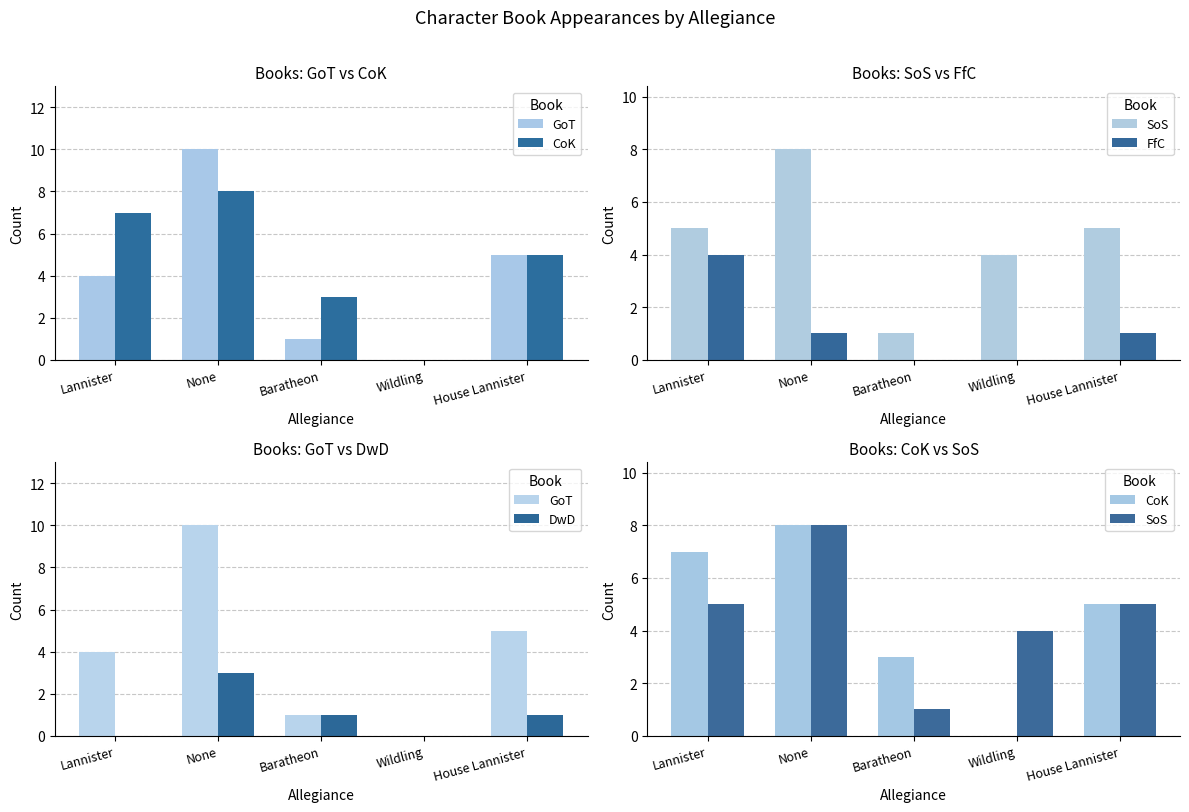

What is the difference between the maximum and minimum values in the CoK series?

8